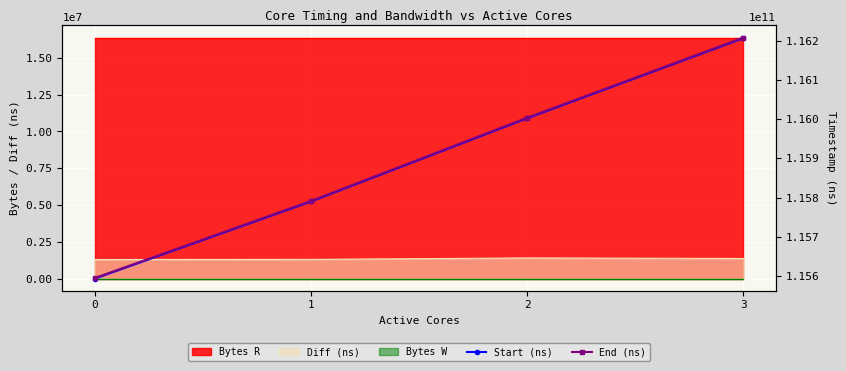

Which series has the widest spread of values?

End (ns)